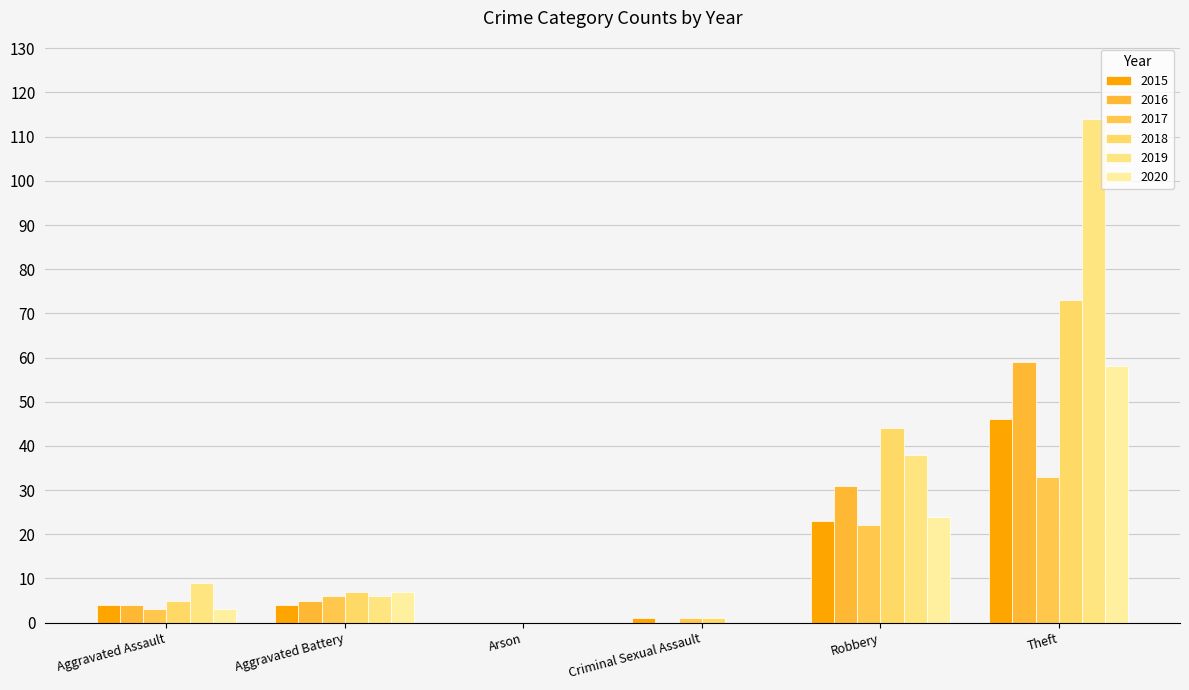

Reading left to right, transcribe all the data shown in this chart.

2015: 4	4	0	1	23	46
2016: 4	5	0	0	31	59
2017: 3	6	0	1	22	33
2018: 5	7	0	1	44	73
2019: 9	6	0	0	38	114
2020: 3	7	0	0	24	58